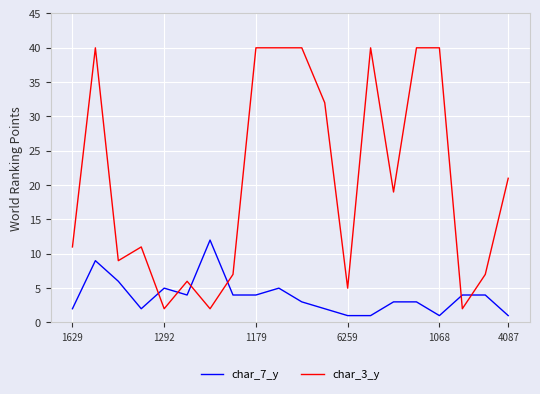

After their last crossing, which series has the higher values: char_7_y or char_3_y?

char_3_y